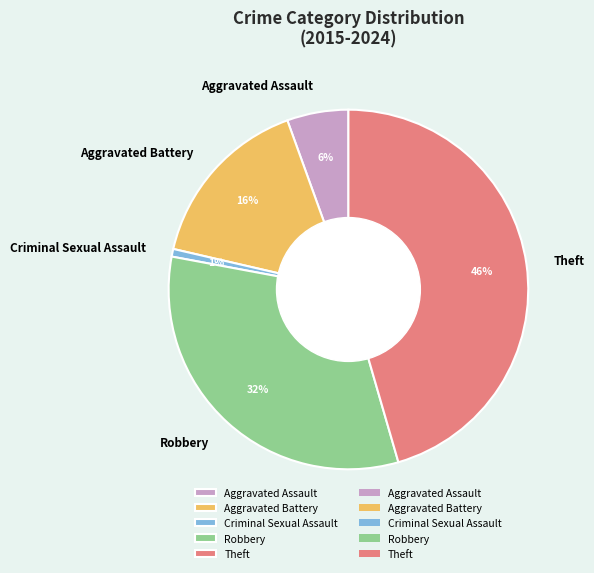

Count the number of slices in the pie.

5